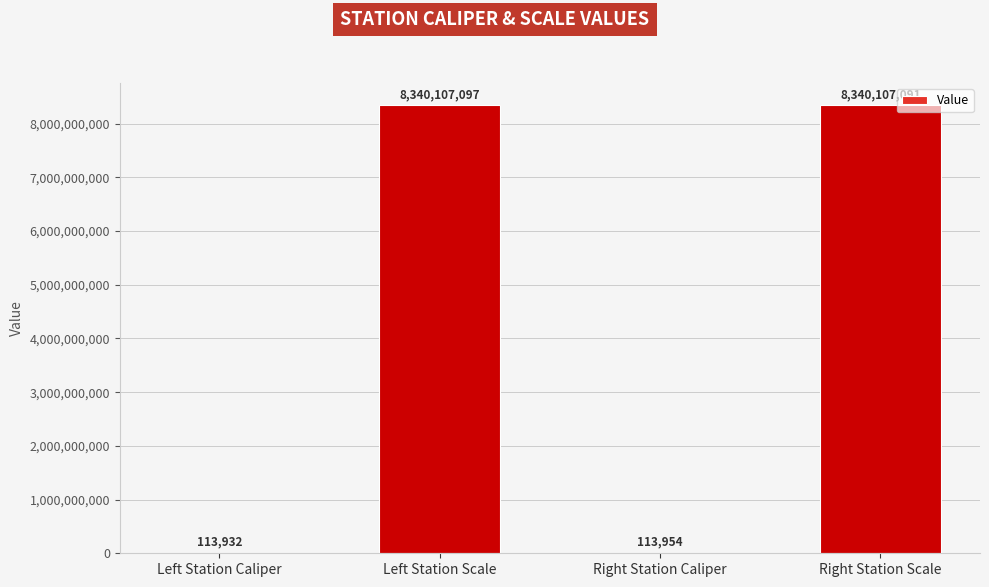

Between Right Station Scale and Right Station Caliper, which is larger?

Right Station Scale